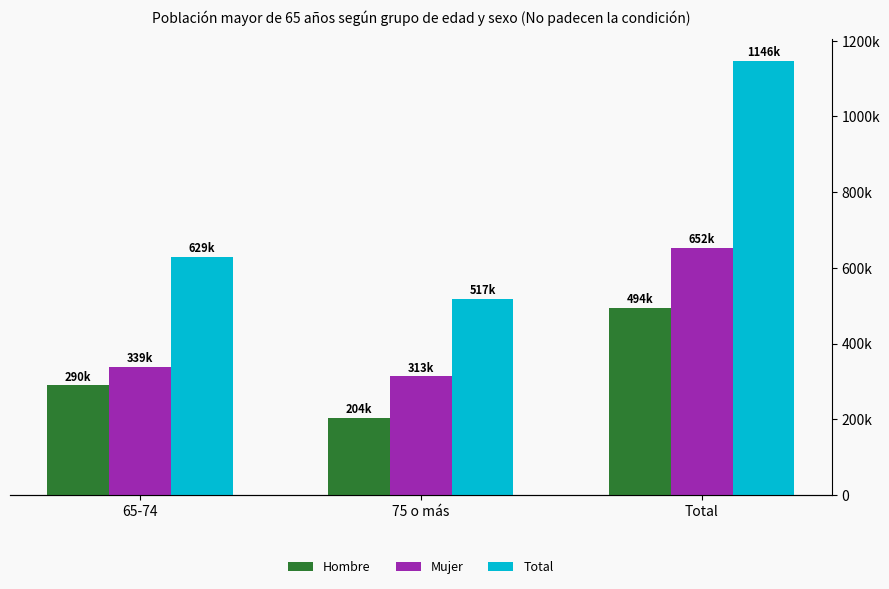

How many data points in Mujer are less than 339058?

1